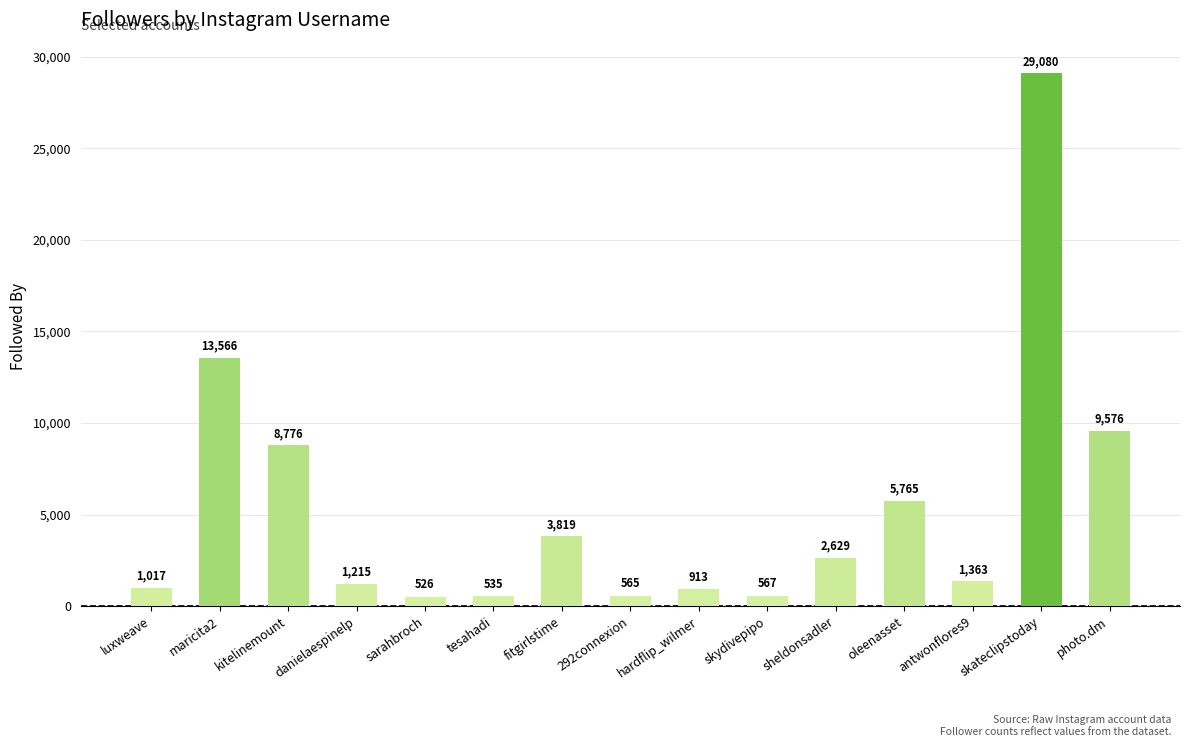

Rank the categories by value from lowest to highest.

sarahbroch, tesahadi, 292connexion, skydivepipo, hardflip_wilmer, luxweave, danielaespinelp, antwonflores9, sheldonsadler, fitgirlstime, oleenasset, kitelinemount, photo.dm, maricita2, skateclipstoday